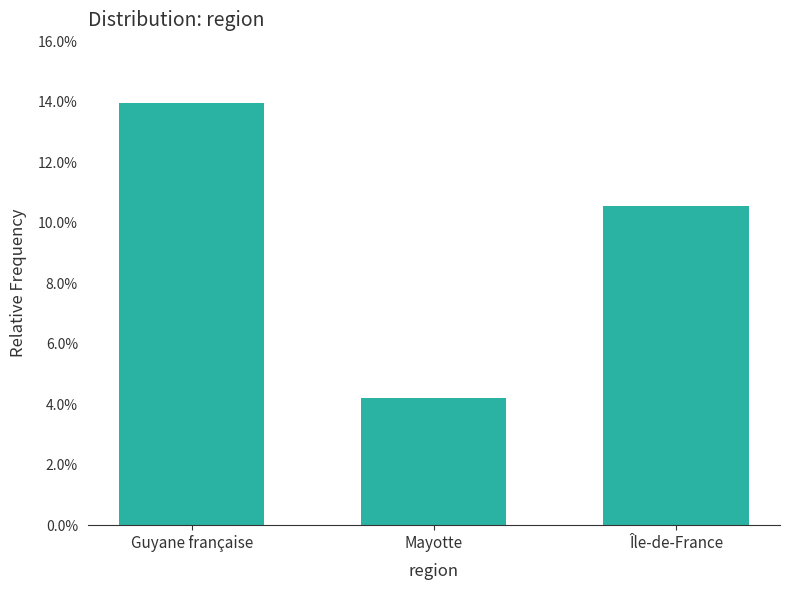

At which label is the value closest to 9?

Île-de-France